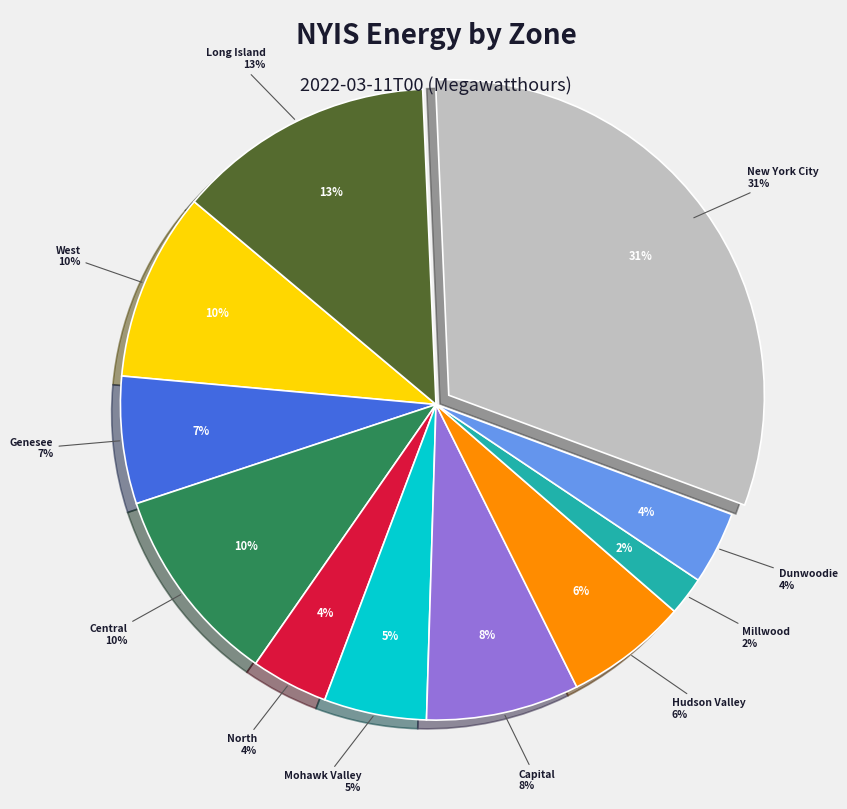

How many segments does this pie chart have?

11